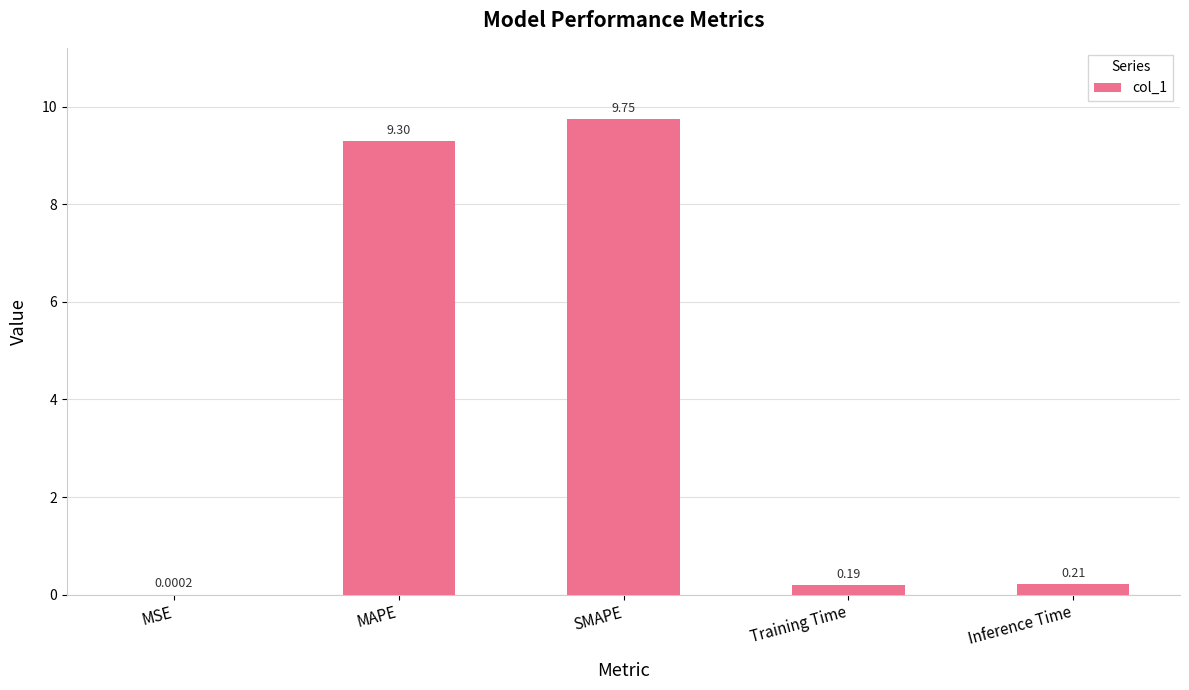

What is the sum of the values at Inference Time and SMAPE?

10.0